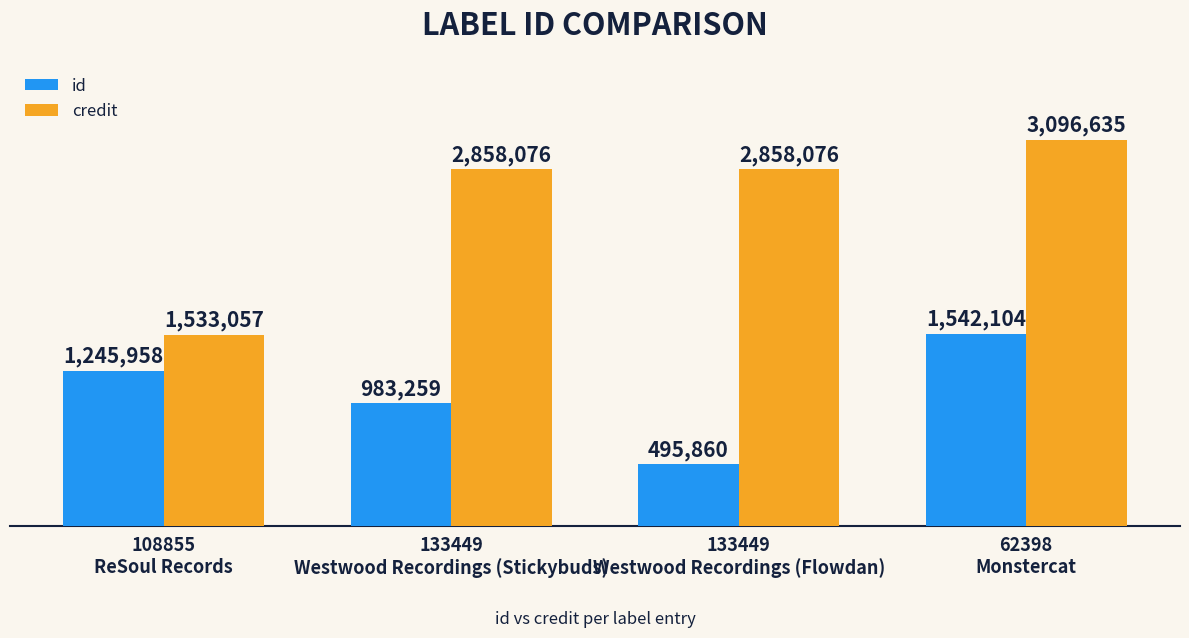

List the labels in order of credit value, largest first.

62398
Monstercat, 133449
Westwood Recordings (Stickybuds), 133449
Westwood Recordings (Flowdan), 108855
ReSoul Records